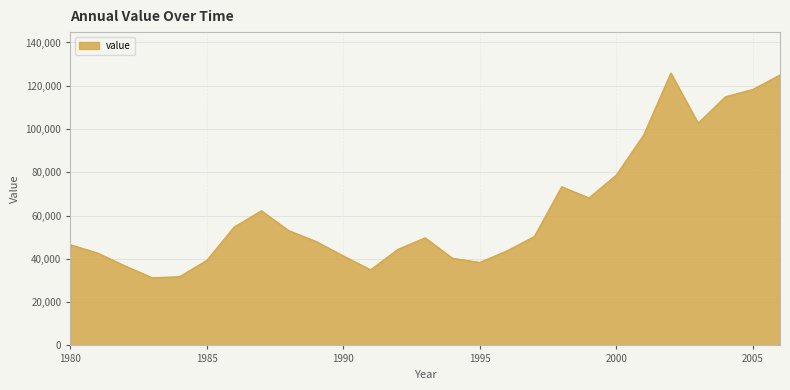

What is the smallest value displayed?

31297